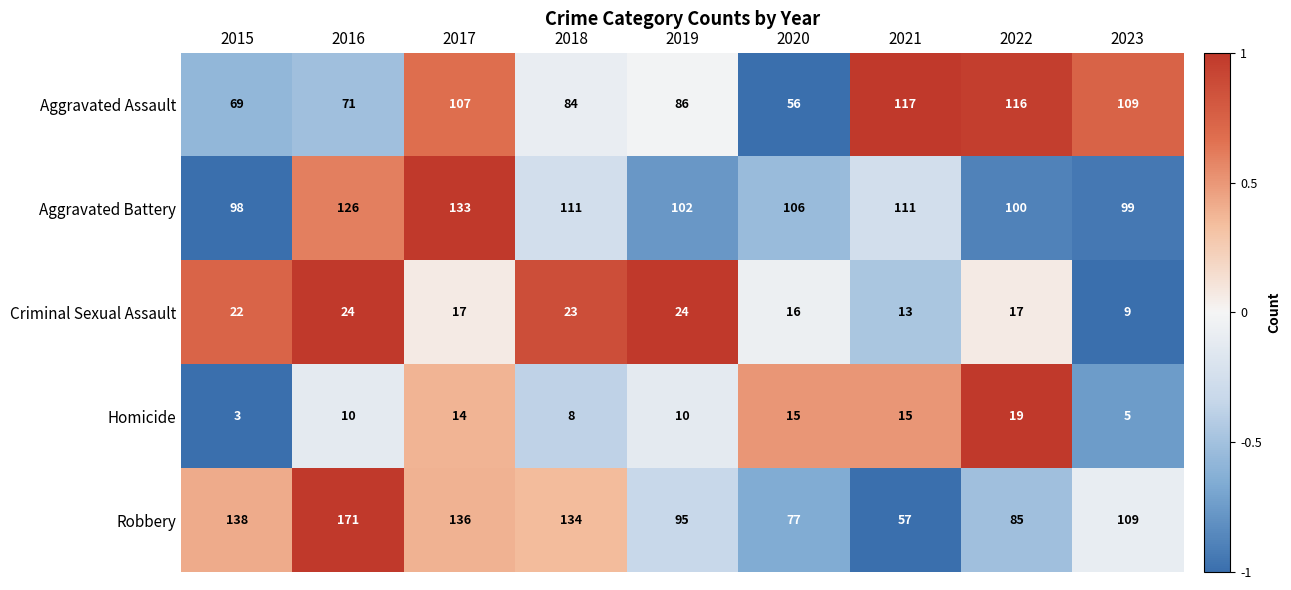

At which label is Criminal Sexual Assault closest to 16?

2020